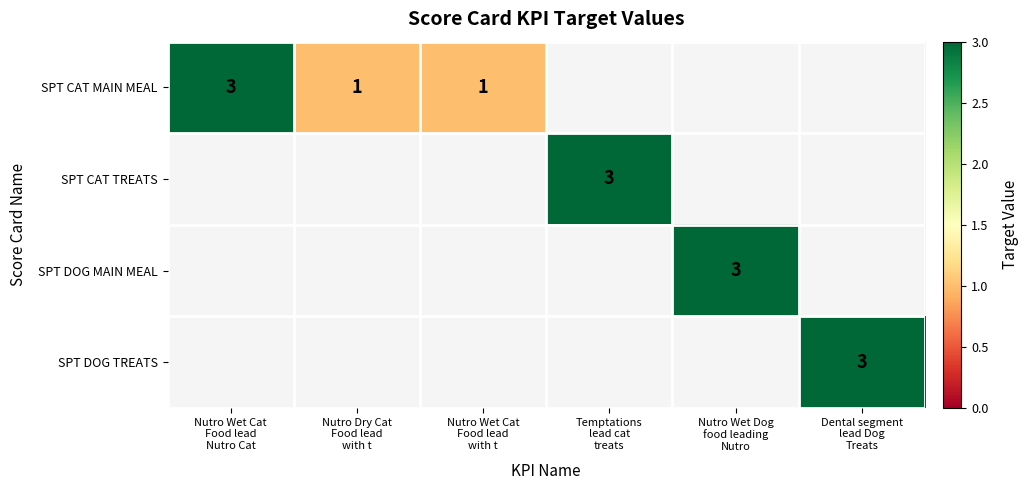

Is the value of SPT DOG MAIN MEAL at Nutro Wet Dog food leading Nutro greater than the value of SPT DOG TREATS at Nutro Wet Dog food leading Nutro?

Yes